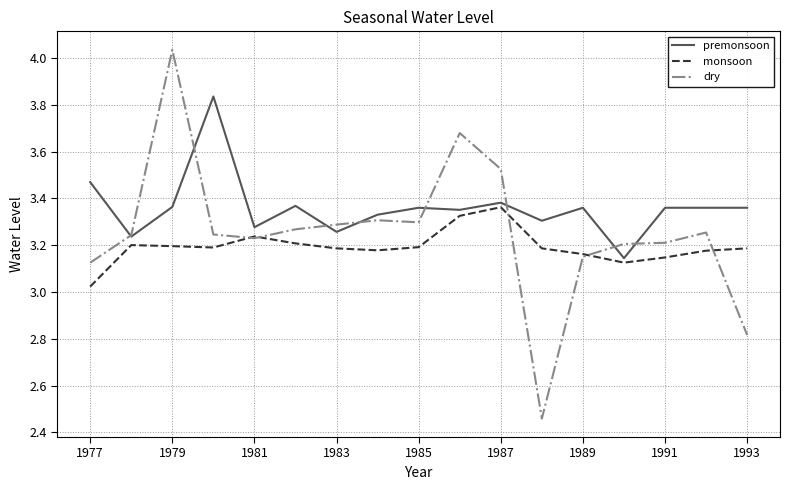

Rank the series by their maximum value, from lowest to highest.

monsoon, premonsoon, dry